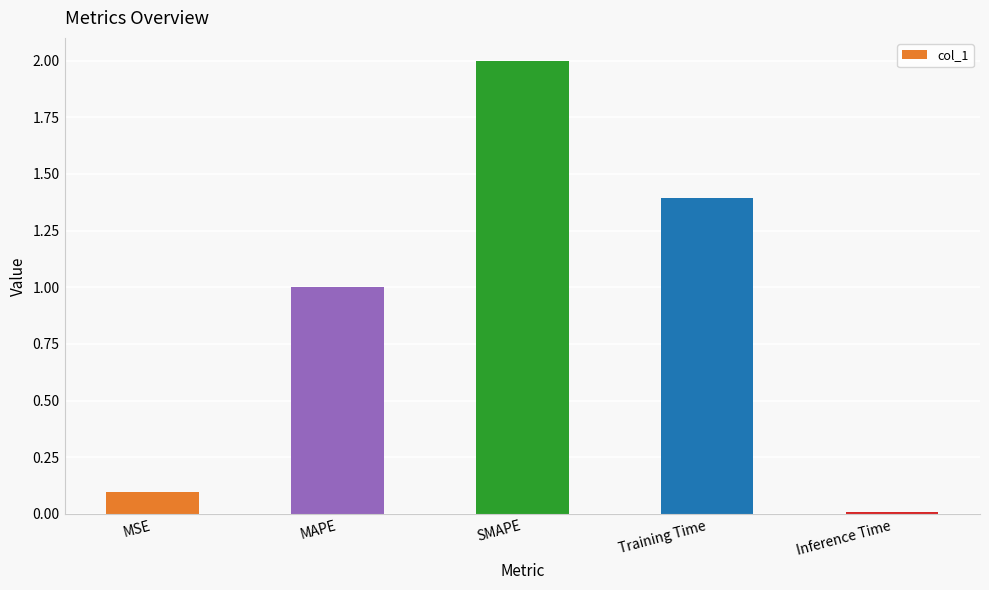

What is the greatest value displayed?

2.0